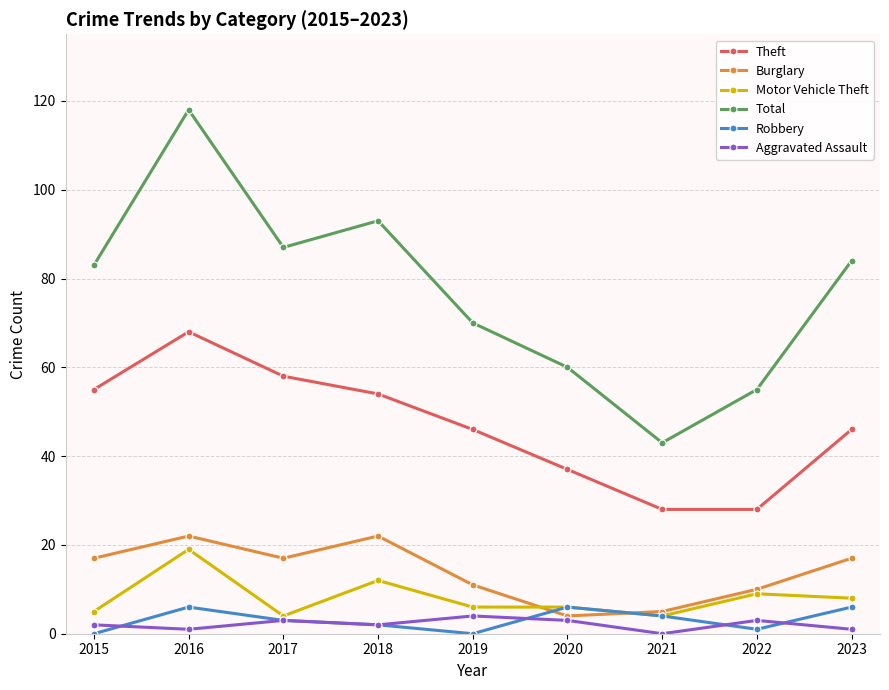

The Aggravated Assault series shows 4 at 2019. True or false?

True